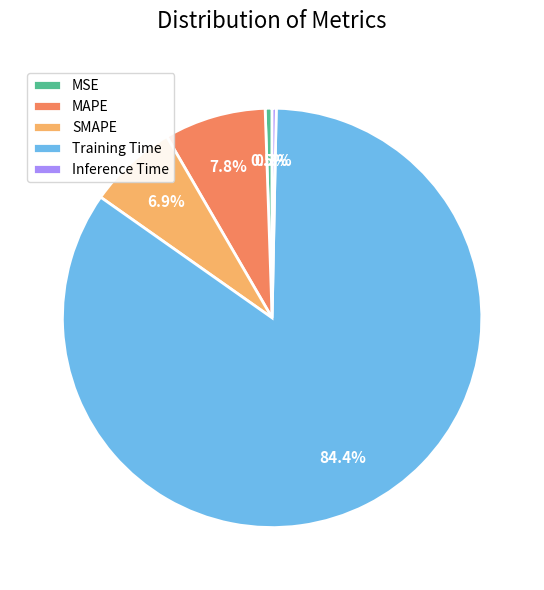

The SMAPE slice represents 7% of the pie. True or false?

True